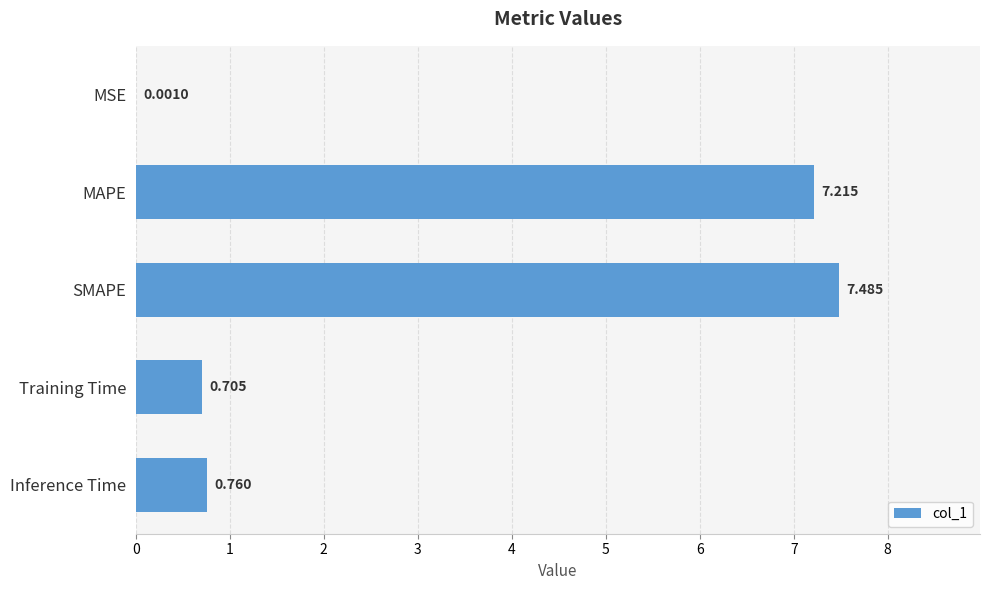

Between SMAPE and Inference Time, which is larger?

SMAPE